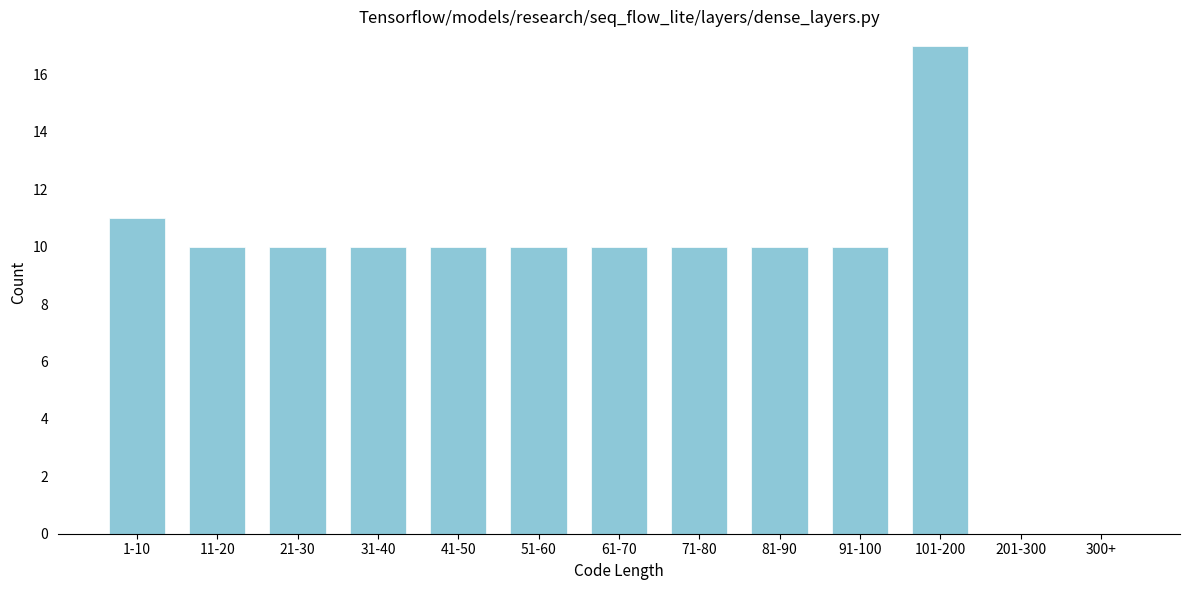

Reading left to right, what are all the values shown in this chart?

1-10=11	11-20=10	21-30=10	31-40=10	41-50=10	51-60=10	61-70=10	71-80=10	81-90=10	91-100=10	101-200=17	201-300=0	300+=0